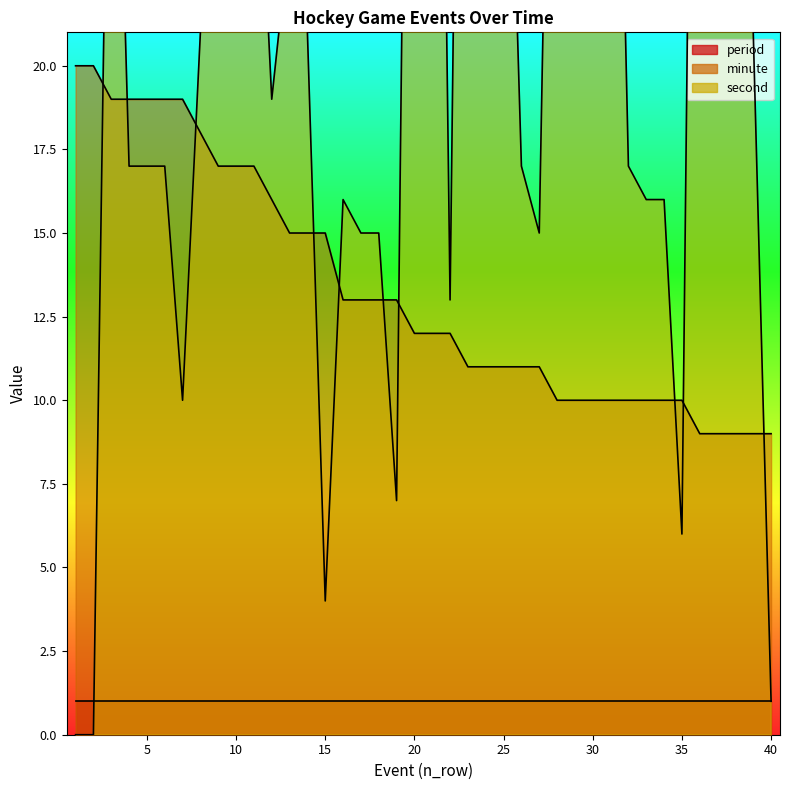

True or false: minute has more than 2 interior local peaks.

False